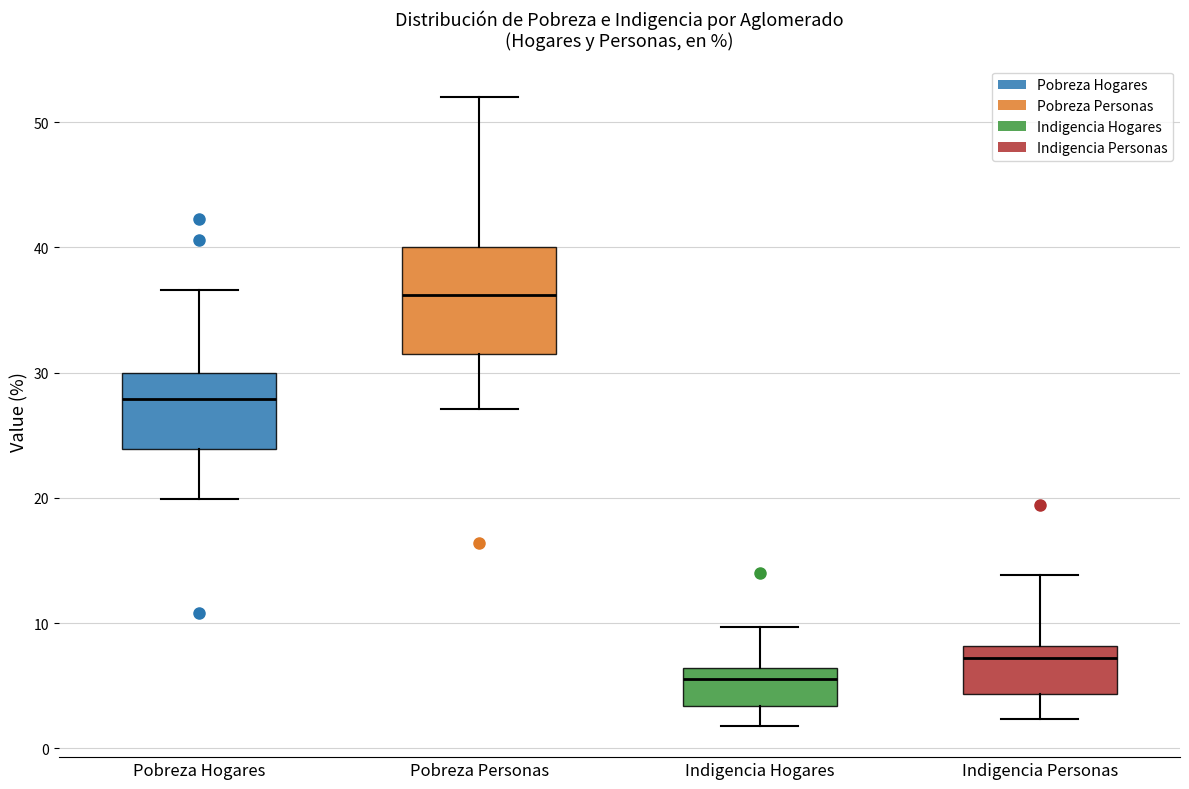

Which box is the tallest, from its lower edge to its upper edge?

Pobreza Personas